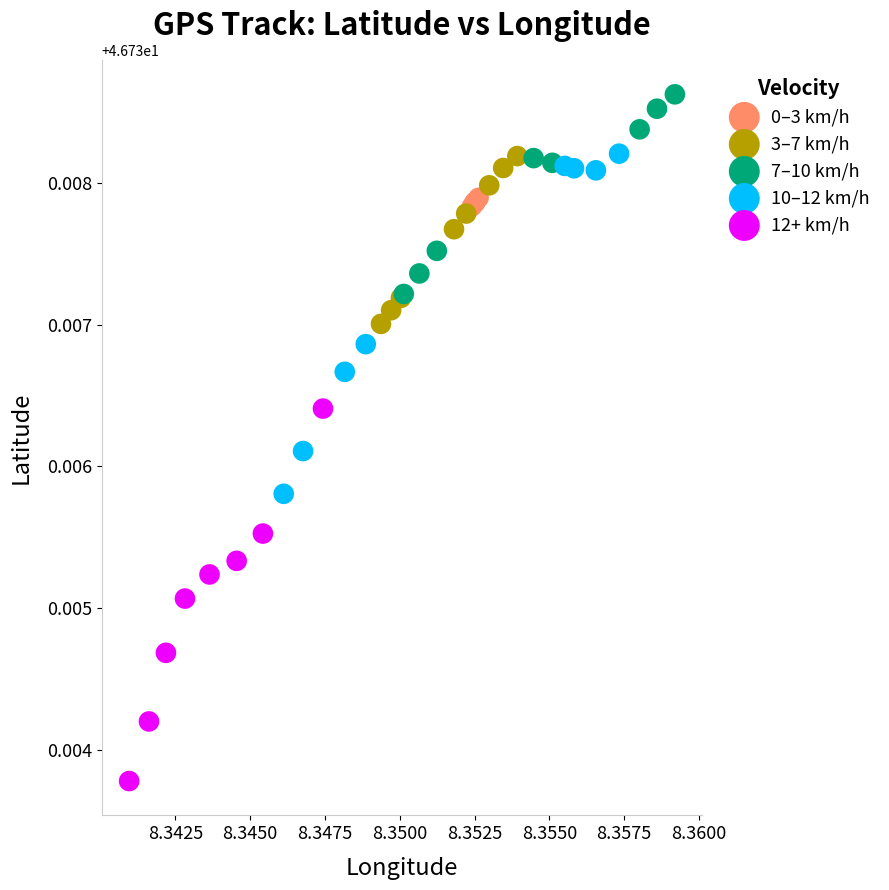

Which series contains the lowest Y value?

12+ km/h